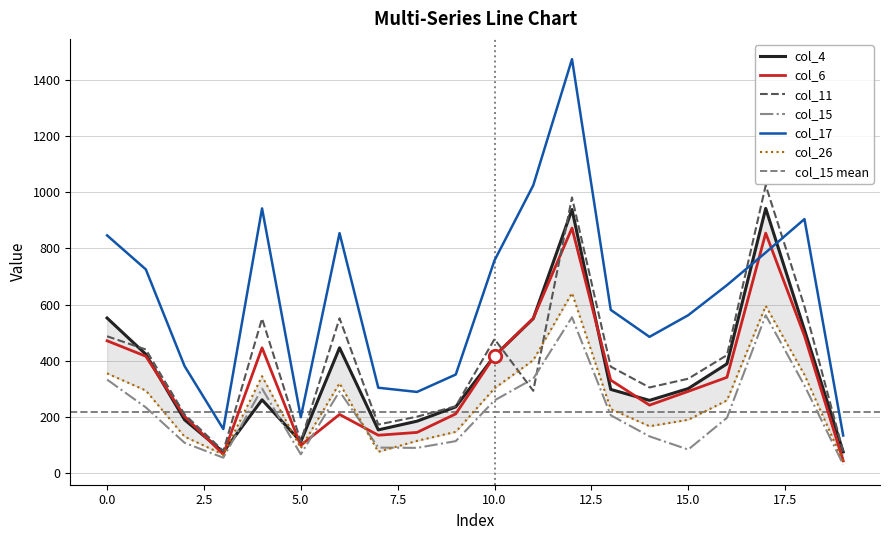

What are all the series names shown in the legend?

col_4, col_6, col_11, col_15, col_17, col_26